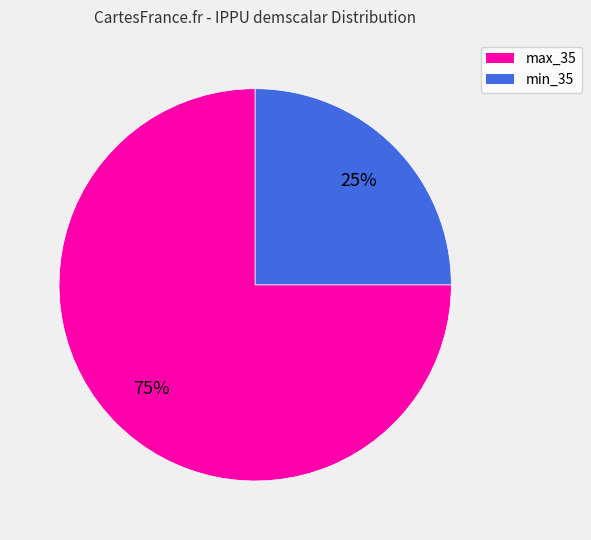

Is there any slice that represents more than half of the pie?

Yes